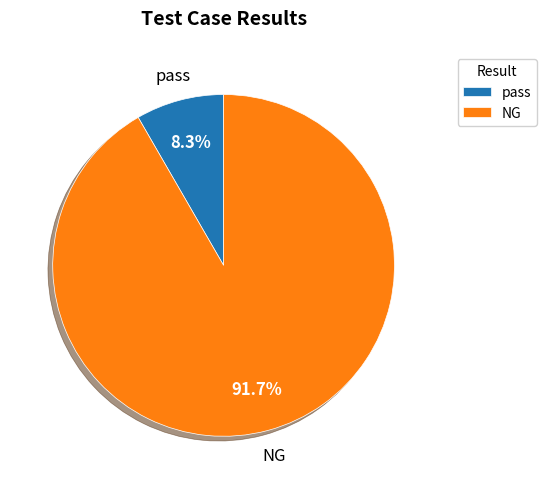

What is the smallest slice in the pie chart?

pass